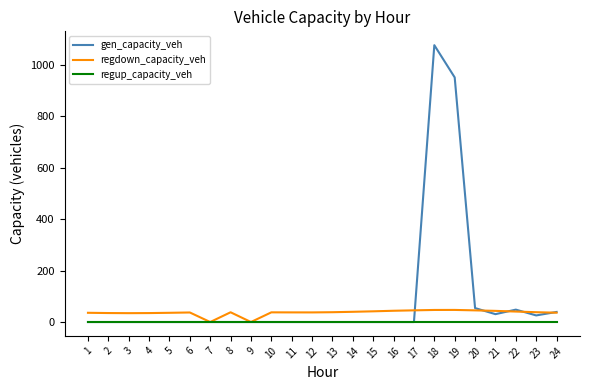

The value of gen_capacity_veh at 24 is 39.1. True or false?

True